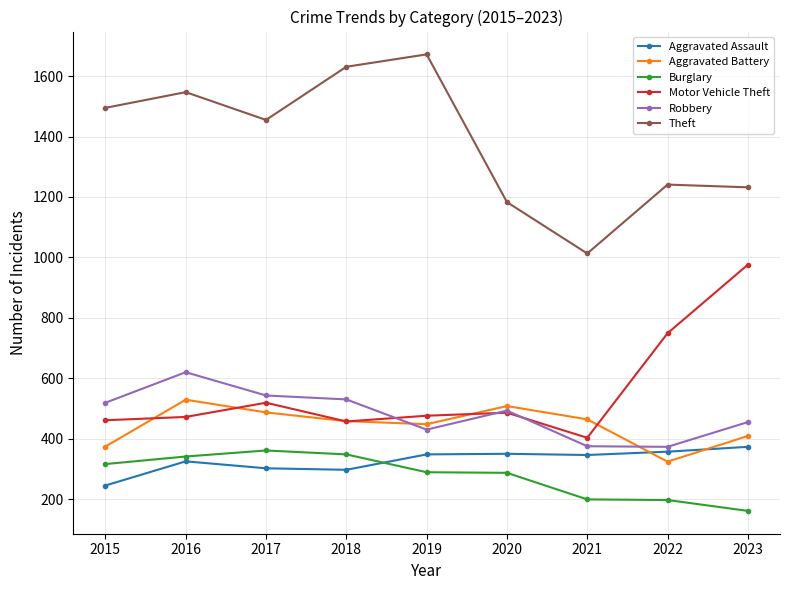

What is the difference between the second highest and minimum values in the Aggravated Assault series?

112